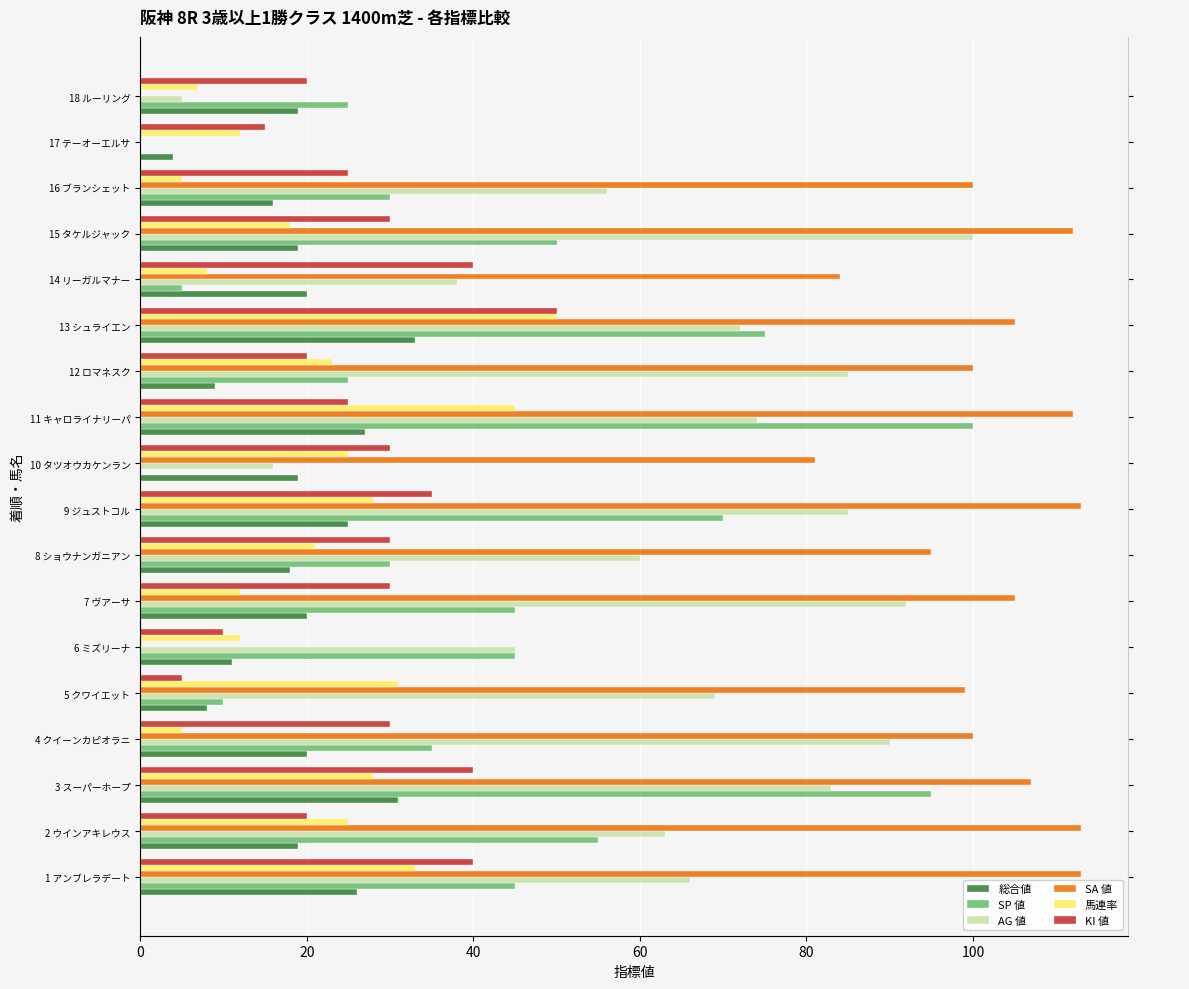

Between 2 ウインアキレウス and 15 タケルジャック, which is larger?

2 ウインアキレウス